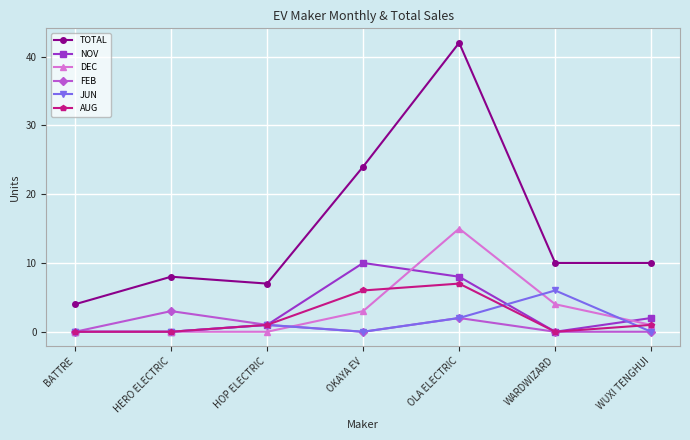

List the series in order of their peak value, lowest first.

FEB, JUN, AUG, NOV, DEC, TOTAL